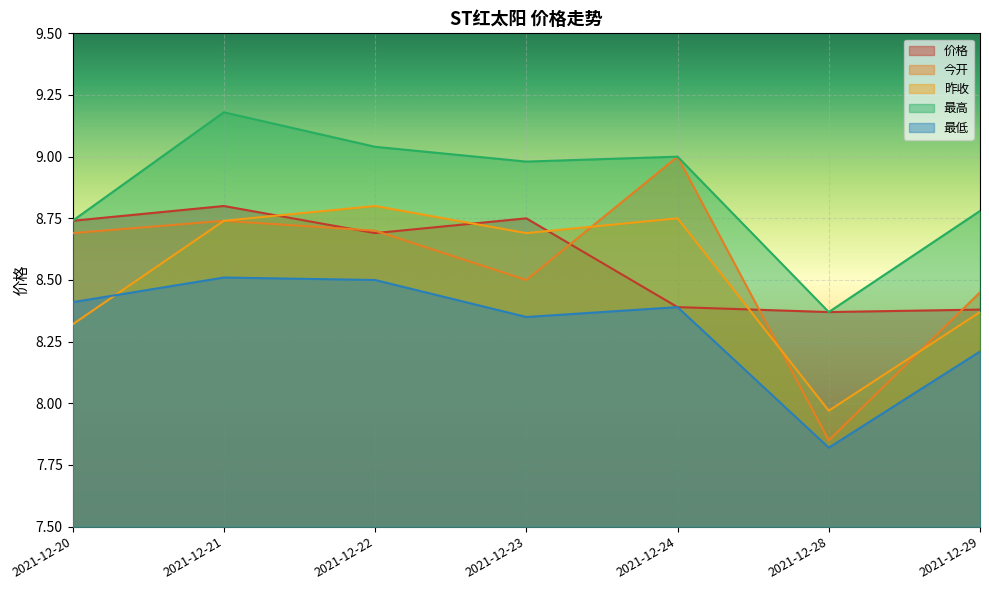

Does the chart display data point markers on the line(s)?

No